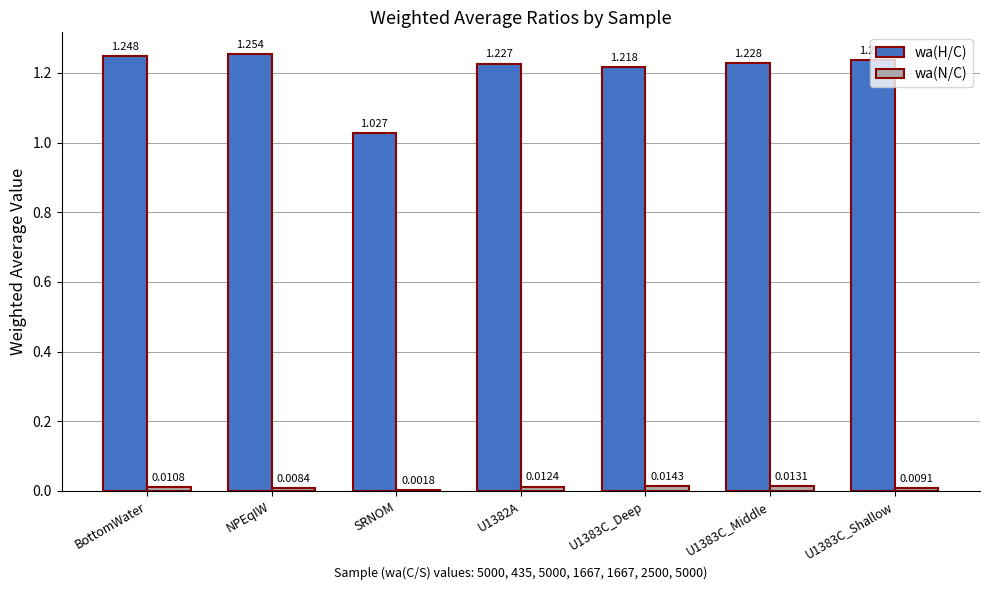

At which label is wa(N/C) closest to 0?

SRNOM